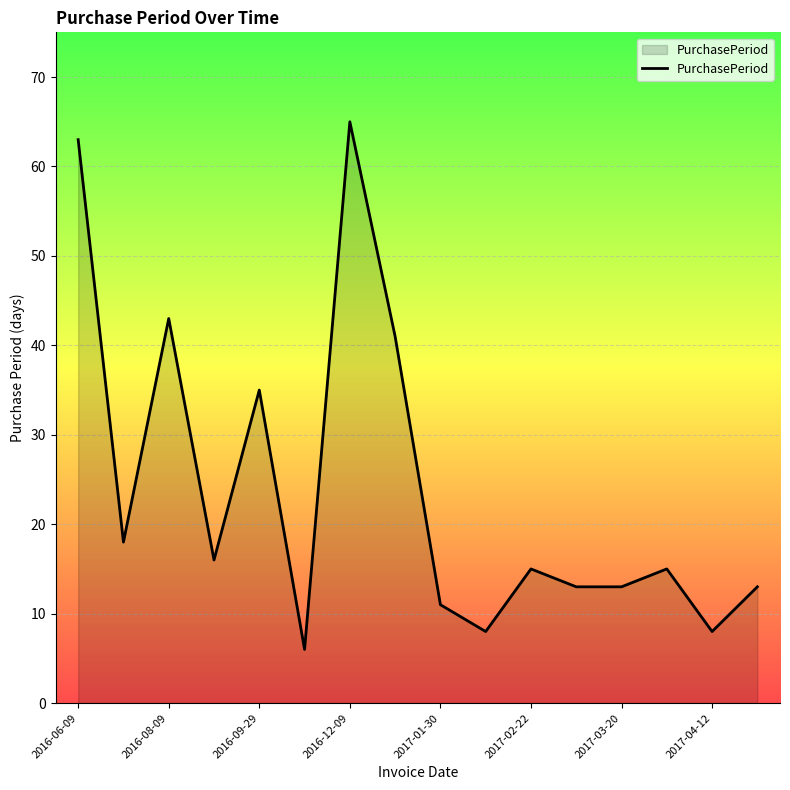

What is the sum of all values?

383